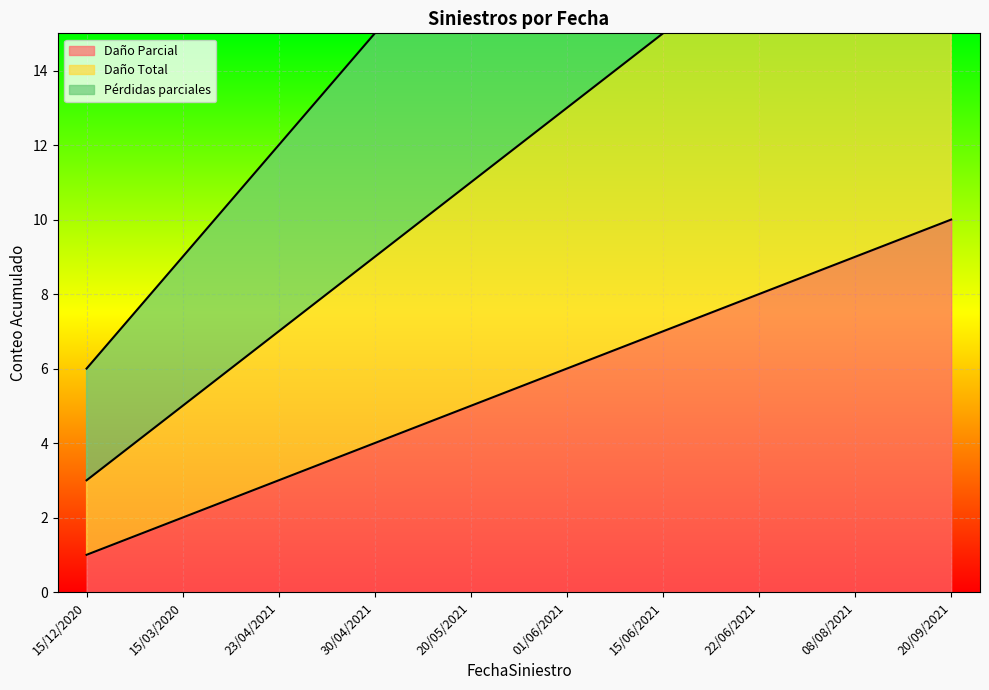

Does the chart display data point markers on the line(s)?

No